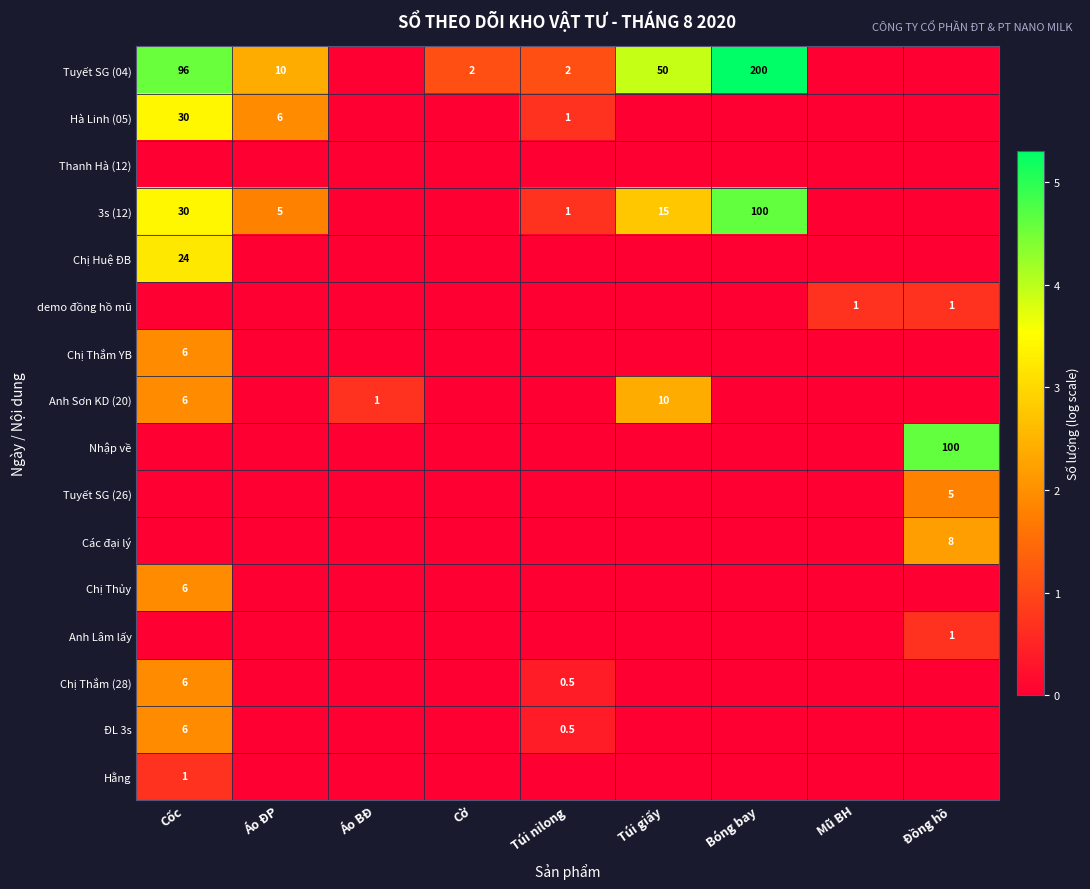

Is the value of Chị Thủy at Cốc greater than the value of 3s (12) at Bóng bay?

No